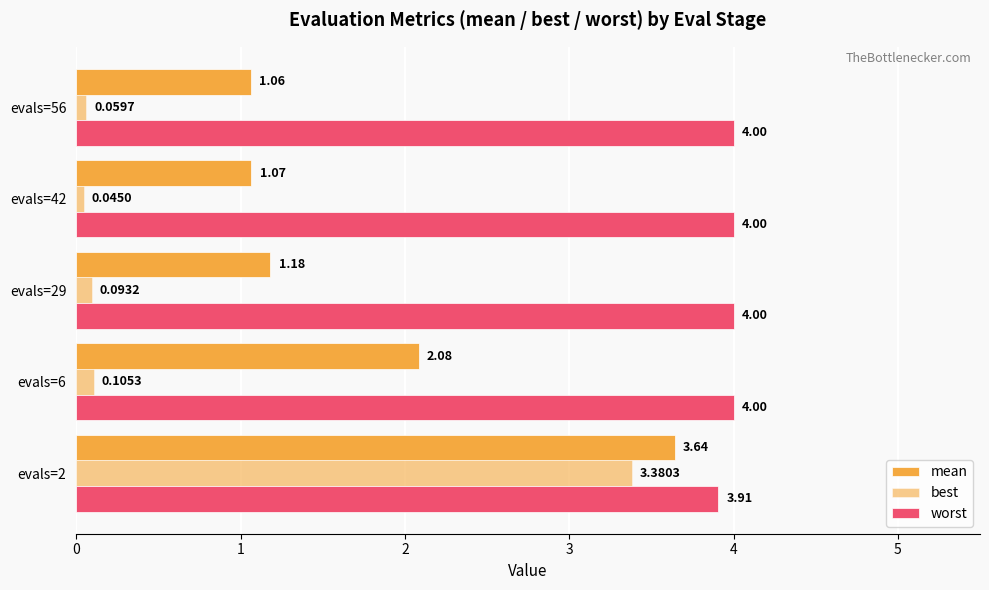

List the labels in order of mean value, smallest first.

4, 3, 2, 1, 0